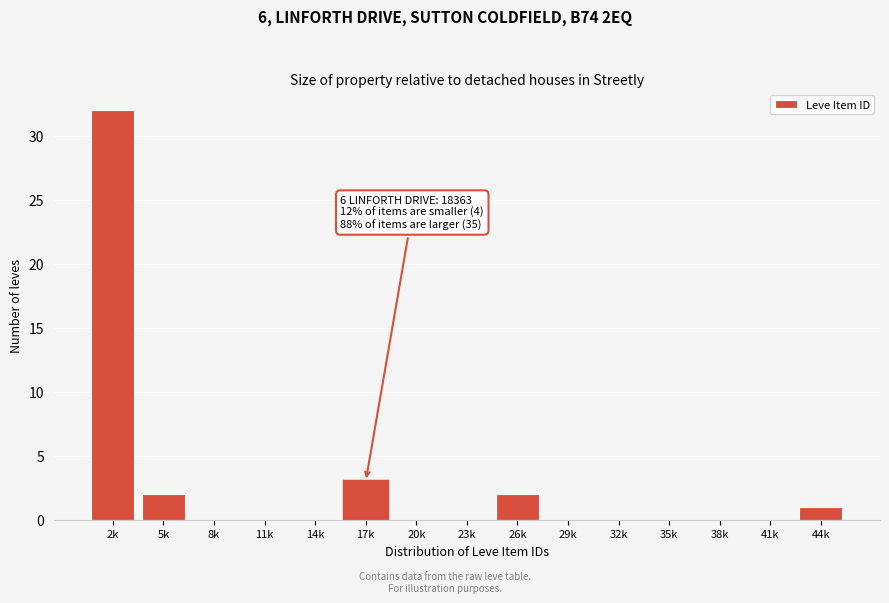

Reading right to left, transcribe all the data shown in this chart.

44k=1	41k=0	38k=0	35k=0	32k=0	29k=0	26k=2	23k=0	20k=0	17k=3	14k=0	11k=0	8k=0	5k=2	2k=32